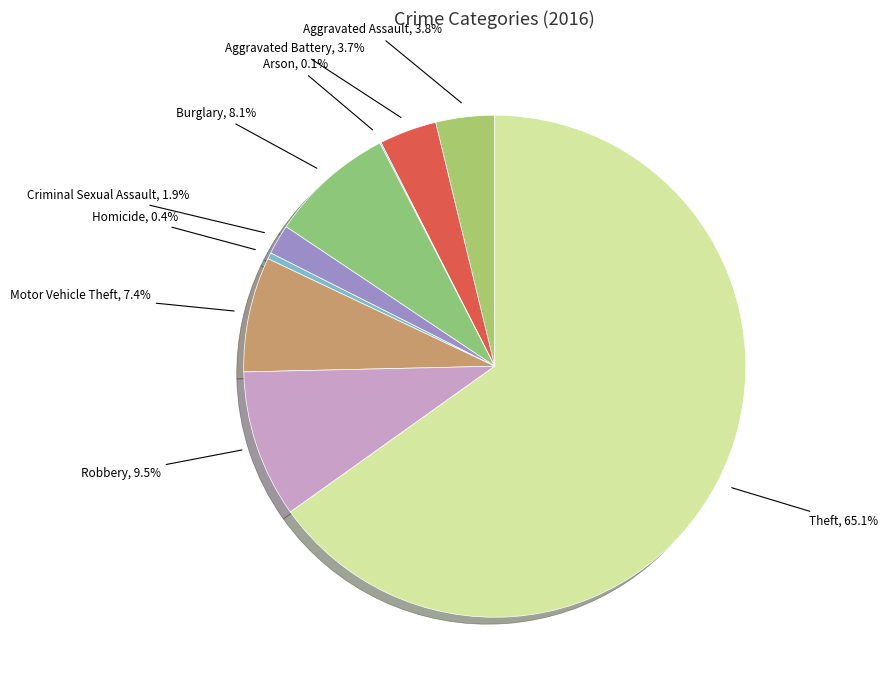

Rank the categories by value from lowest to highest.

Arson, Homicide, Criminal Sexual Assault, Aggravated Battery, Aggravated Assault, Motor Vehicle Theft, Burglary, Robbery, Theft